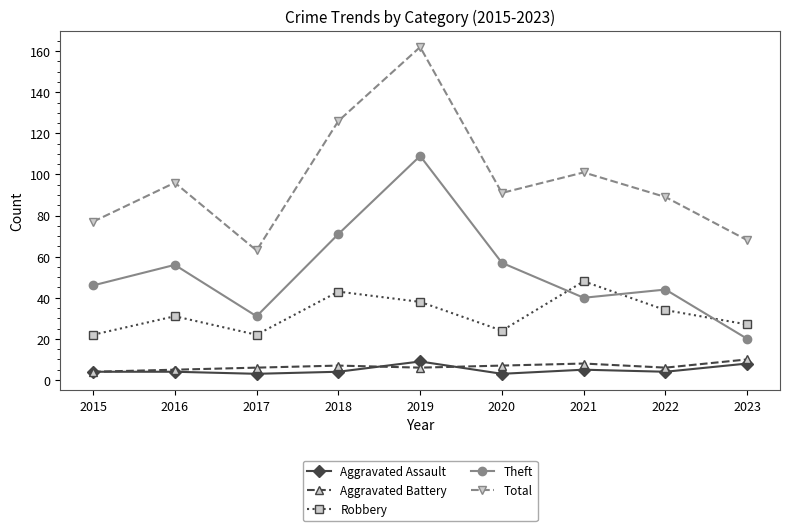

How many lines are shown in the chart?

5